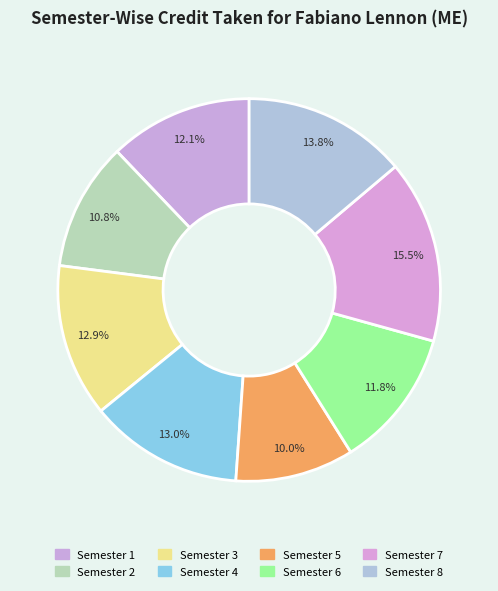

Which category has the smallest portion of the pie?

Semester 5